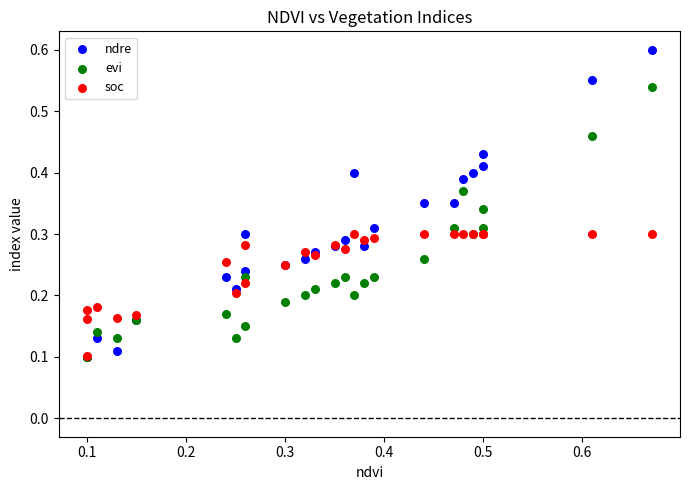

What are all the series names shown in the legend?

ndre, evi, soc